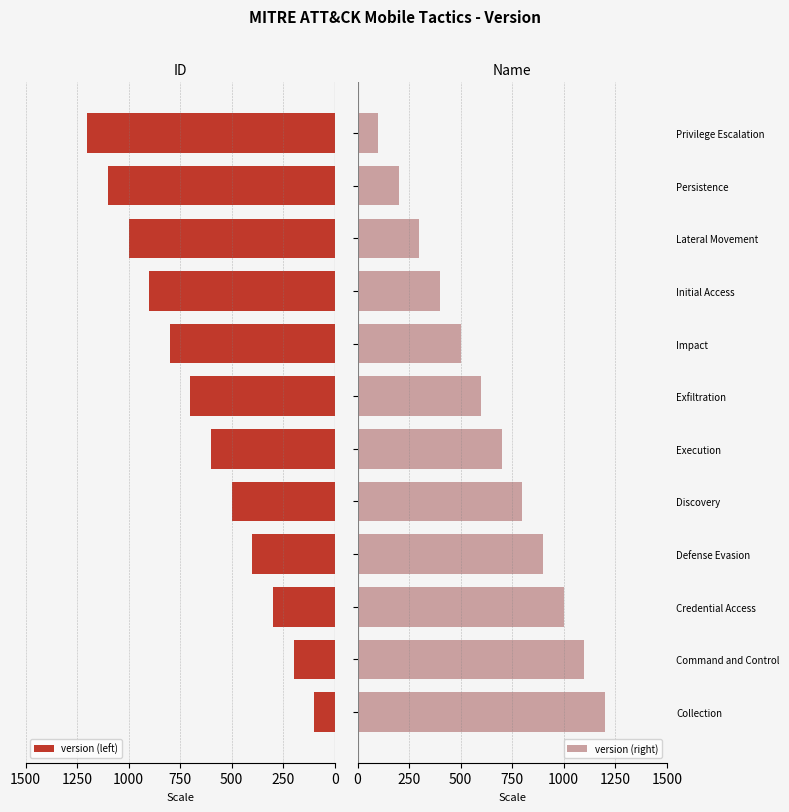

Rank the categories by version (right) value from highest to lowest.

Collection, Command and Control, Credential Access, Defense Evasion, Discovery, Execution, Exfiltration, Impact, Initial Access, Lateral Movement, Persistence, Privilege Escalation